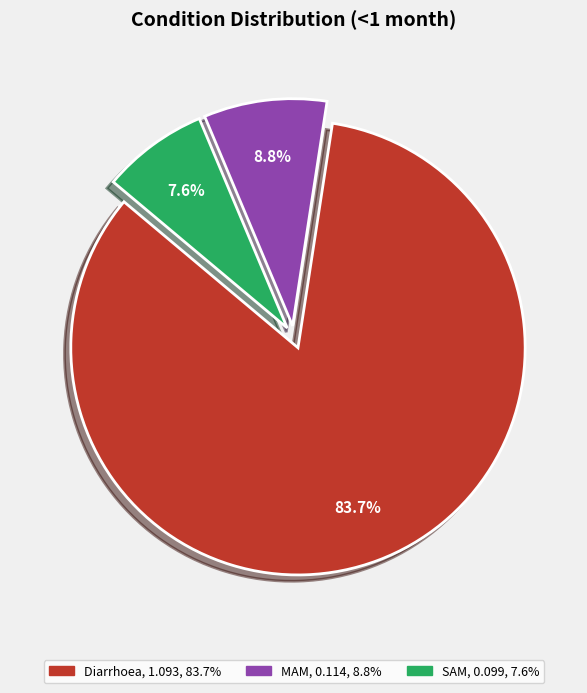

To the nearest percent, what is the difference between the Diarrhoea and MAM slice percentages?

75%